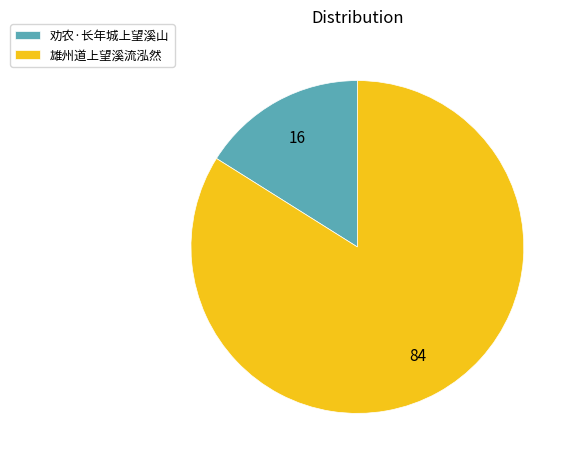

Which has a higher value, 劝农·长年城上望溪山 or 雄州道上望溪流泓然?

雄州道上望溪流泓然